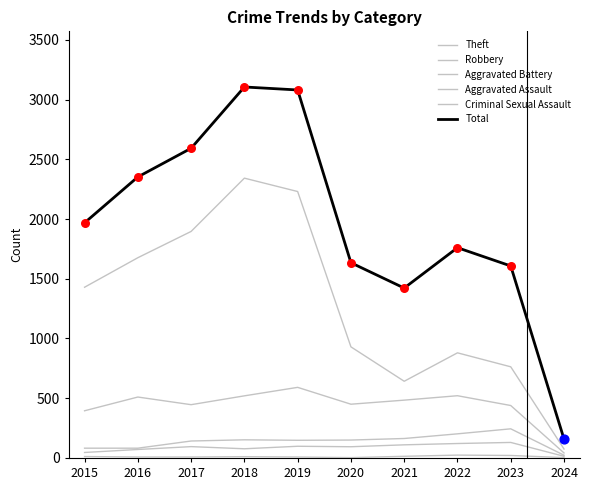

Does the chart have visible grid lines?

No